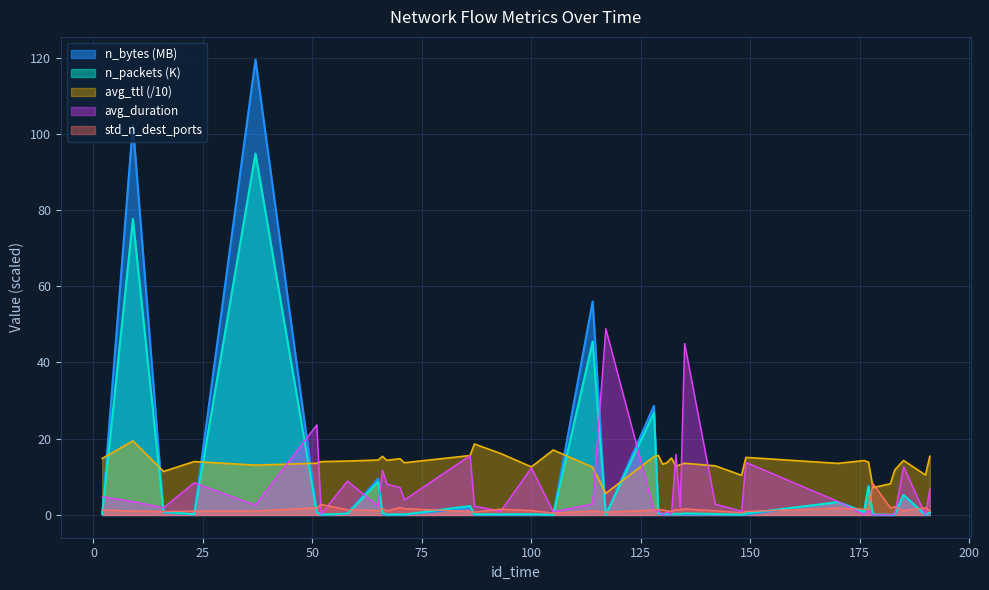

Which has a higher value, 67 or 182?

67